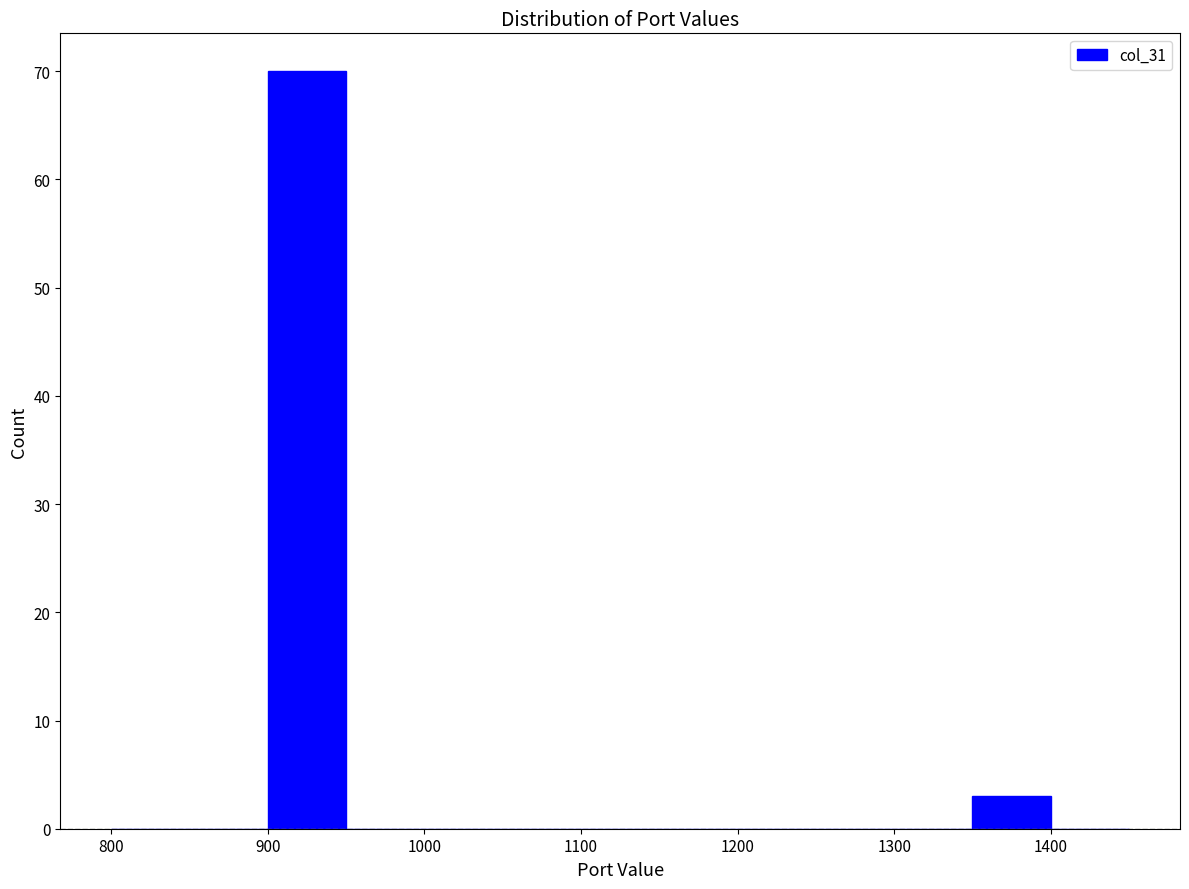

Reading left to right, transcribe this chart: for each bar, give the range it covers on the x-axis and its height. The values are not printed on the chart, so give them approximately, as read against the axis.

800 to 850: 0
850 to 900: 0
900 to 950: 70
950 to 1000: 0
1000 to 1050: 0
1050 to 1100: 0
1100 to 1150: 0
1150 to 1200: 0
1200 to 1250: 0
1250 to 1300: 0
1300 to 1350: 0
1350 to 1400: 3
1400 to 1450: 0